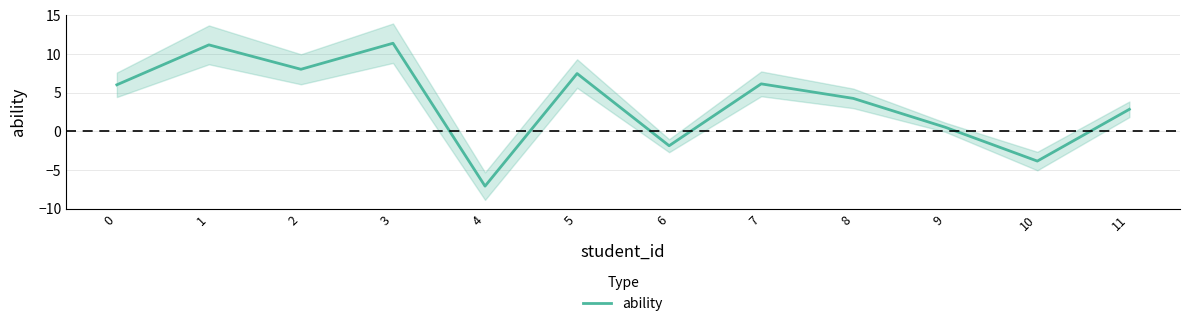

What is the sum of the values at 0 and 3?

17.4